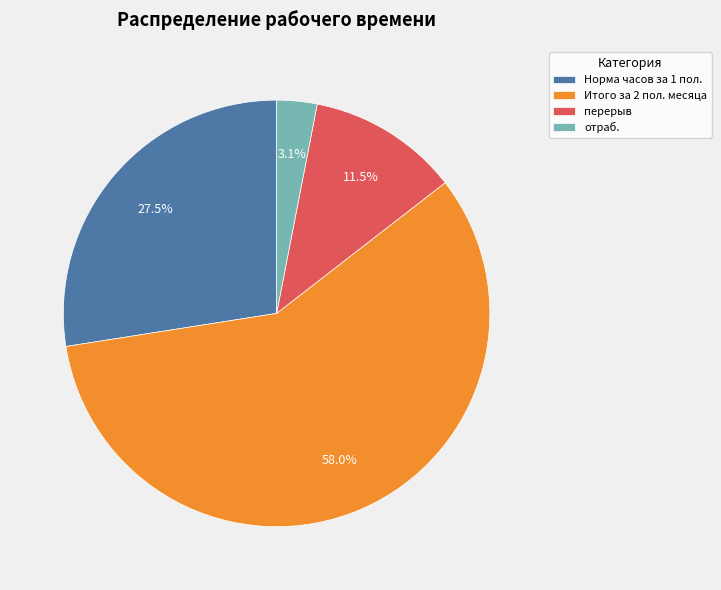

Is there a majority slice in this chart?

Yes